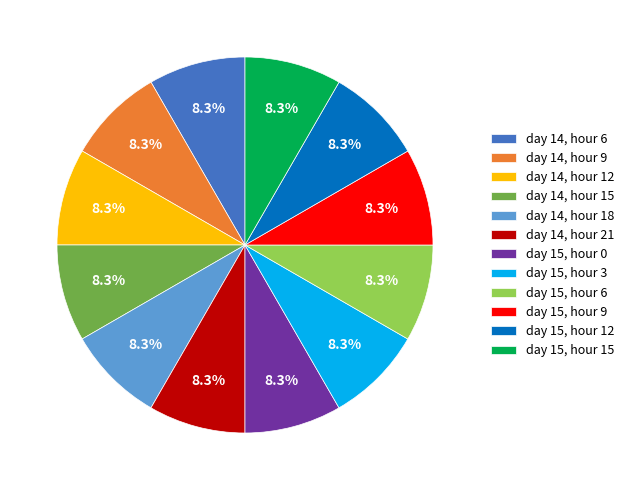

True or false: day 14, hour 9 accounts for 15% of the total.

False